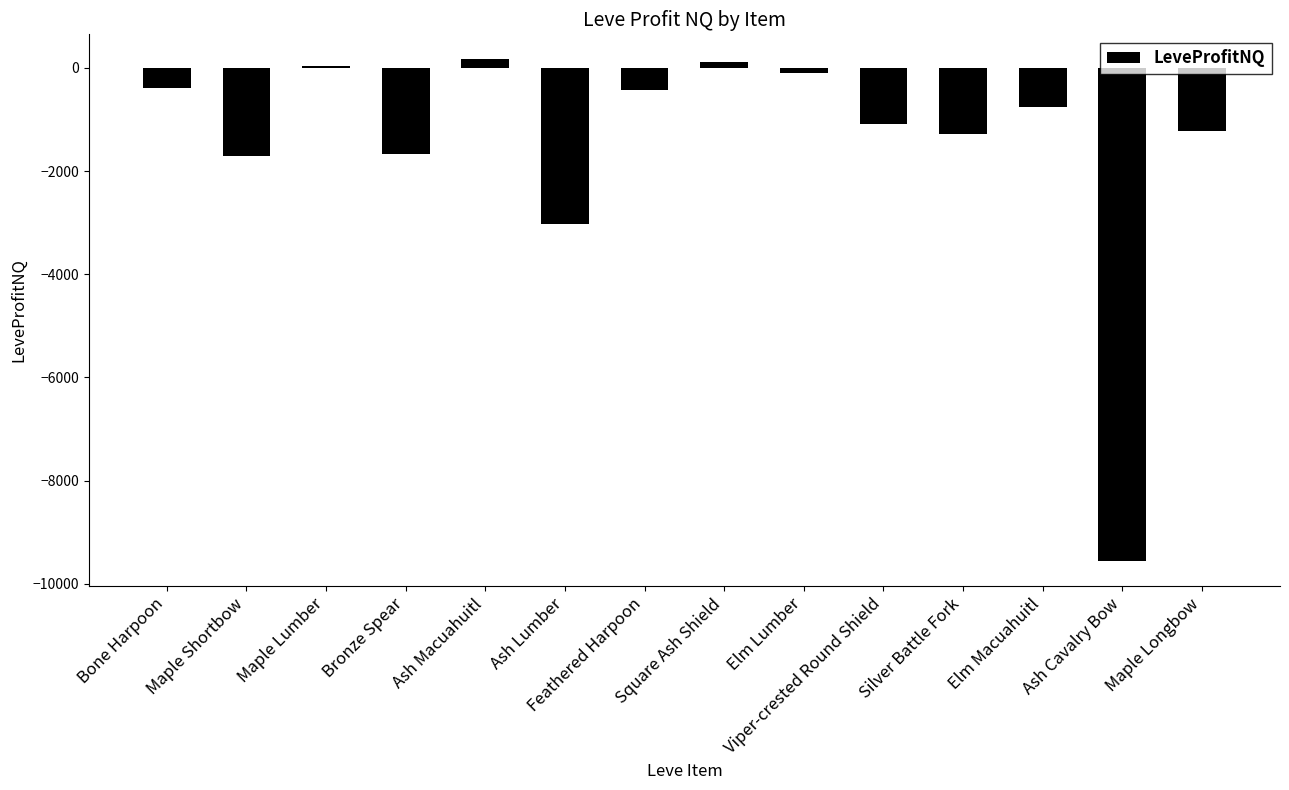

True or false: the data shows -1660.0 at Bronze Spear.

True